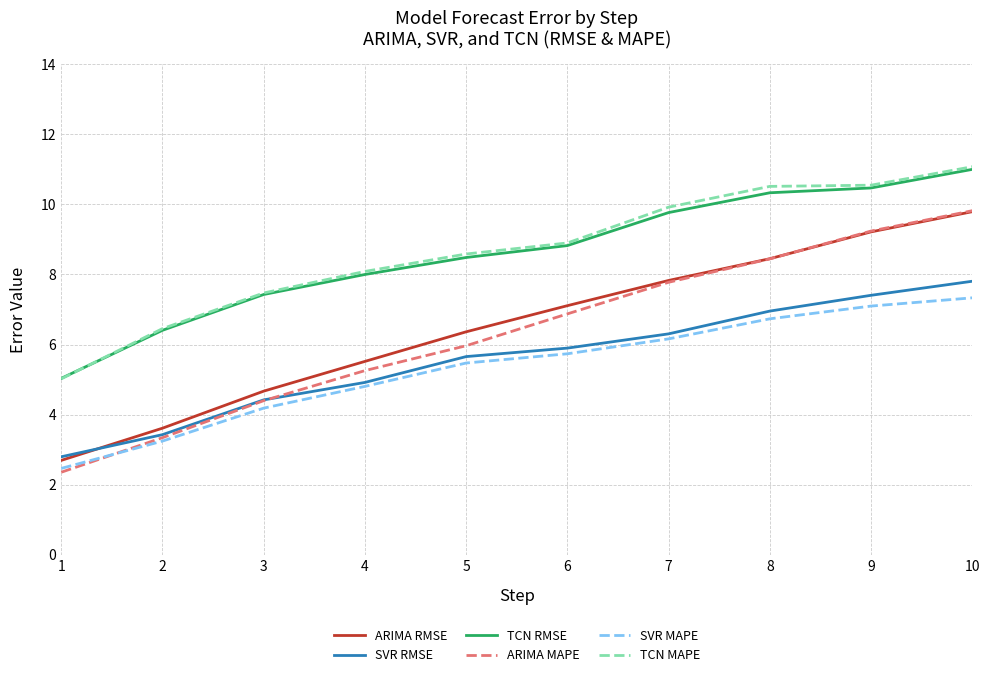

True or false: ARIMA RMSE has a value of 11.7 at 6.

False